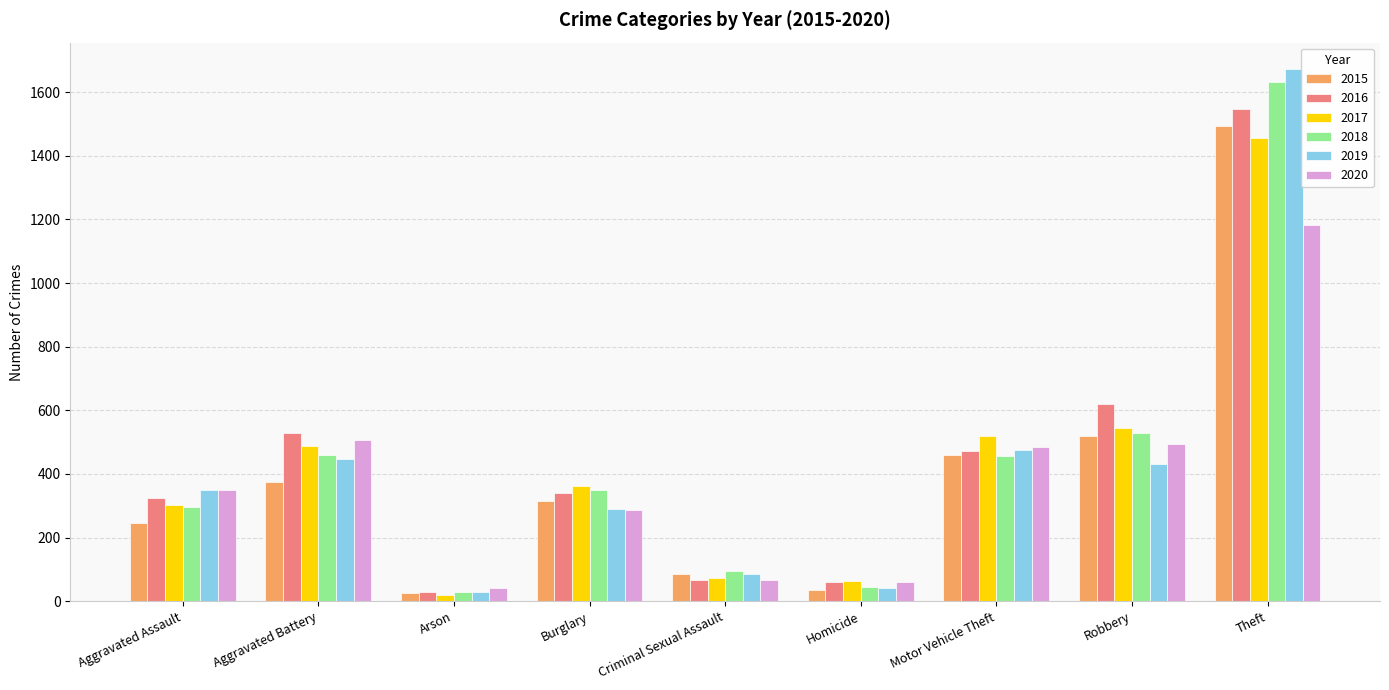

Which label corresponds to the largest value in the chart?

Theft